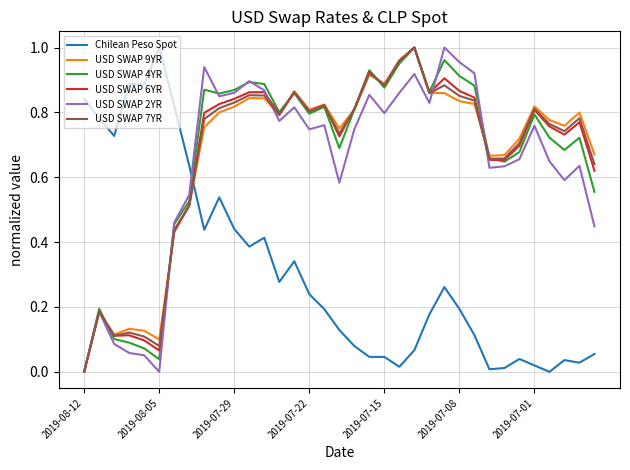

Is the value of USD SWAP 2YR at 2019-07-22 greater than the value of Chilean Peso Spot at 2019-07-08?

Yes